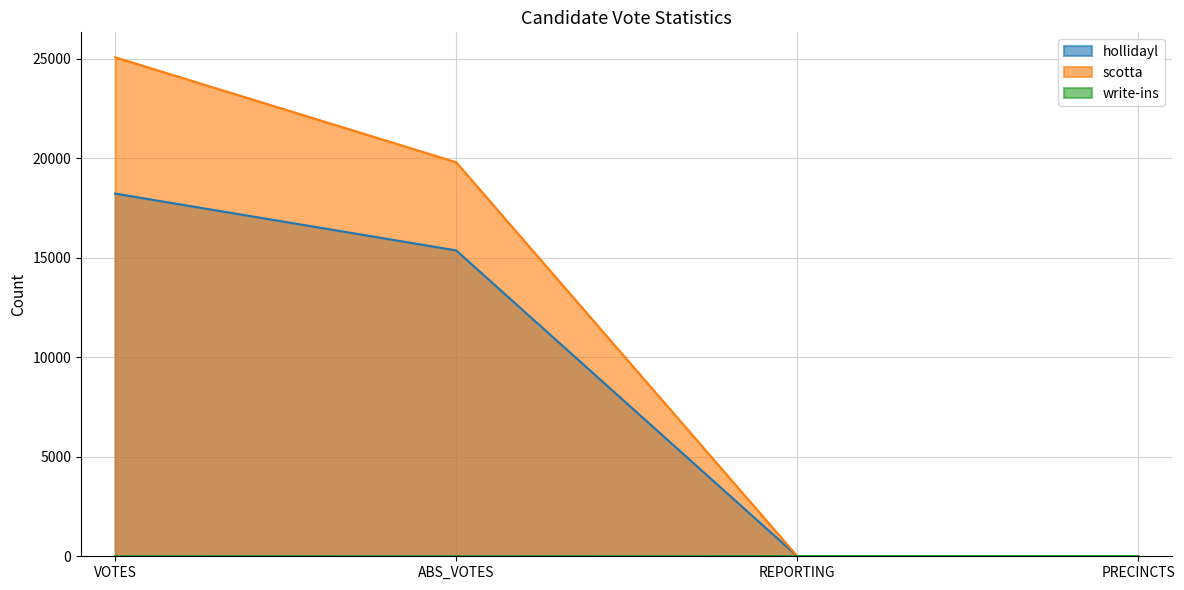

True or false: hollidayl and write-ins intersect in this chart.

False